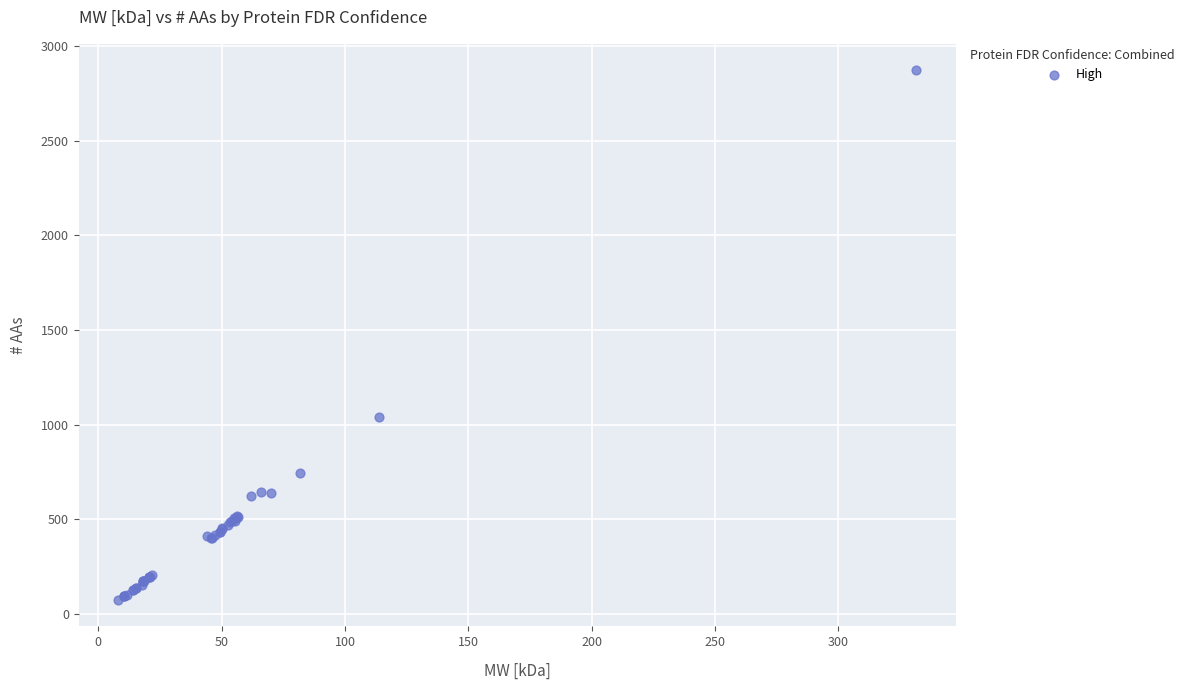

What Y value in the scatter plot is closest to 1473?

1040